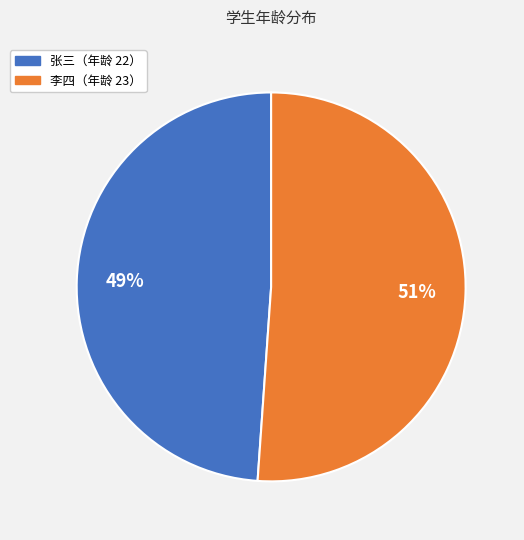

How many slices are in this pie chart?

2